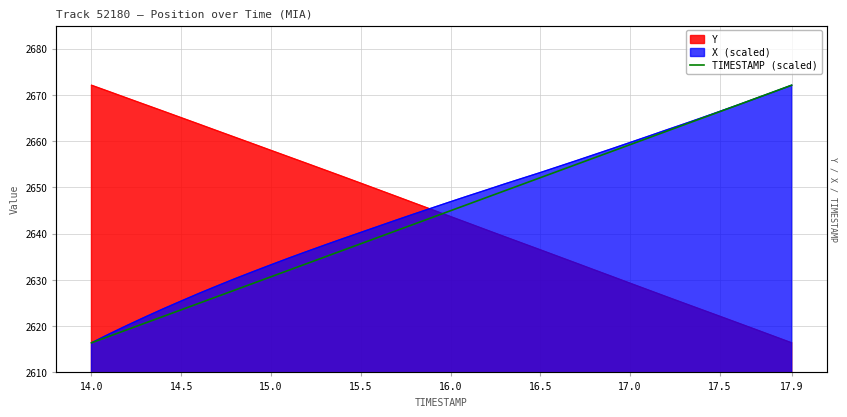

How many lines are shown in the chart?

1